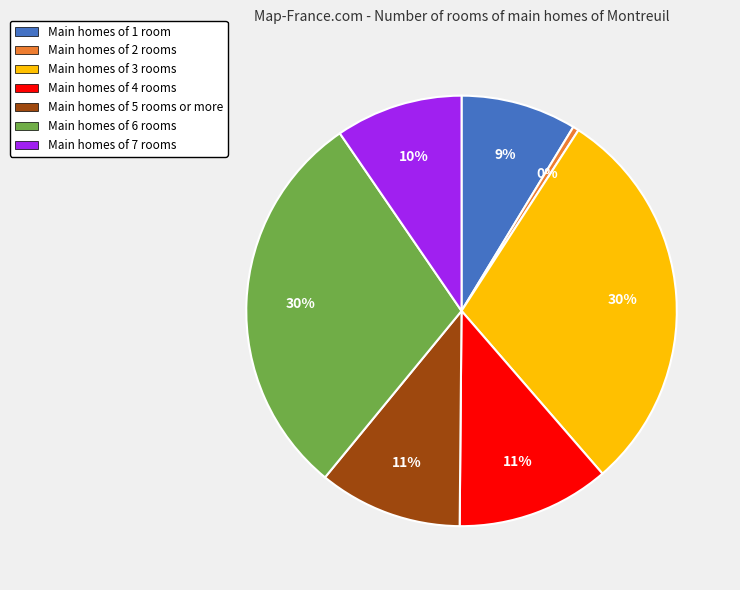

Is there any slice that represents more than half of the pie?

No